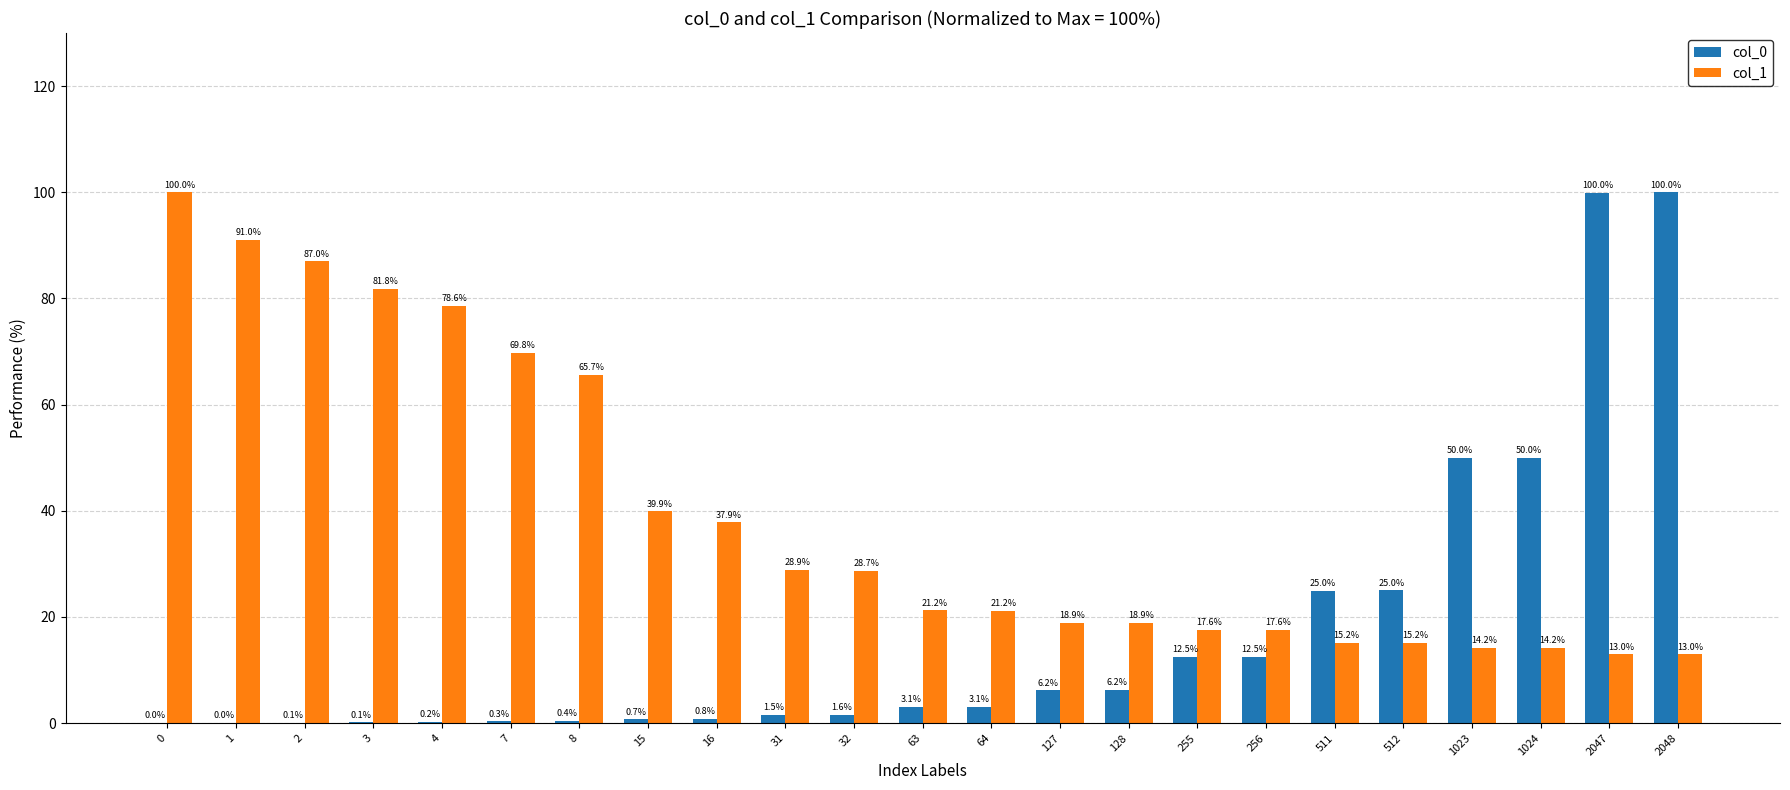

True or false: col_1 has a value of 6.9 at 256.

False